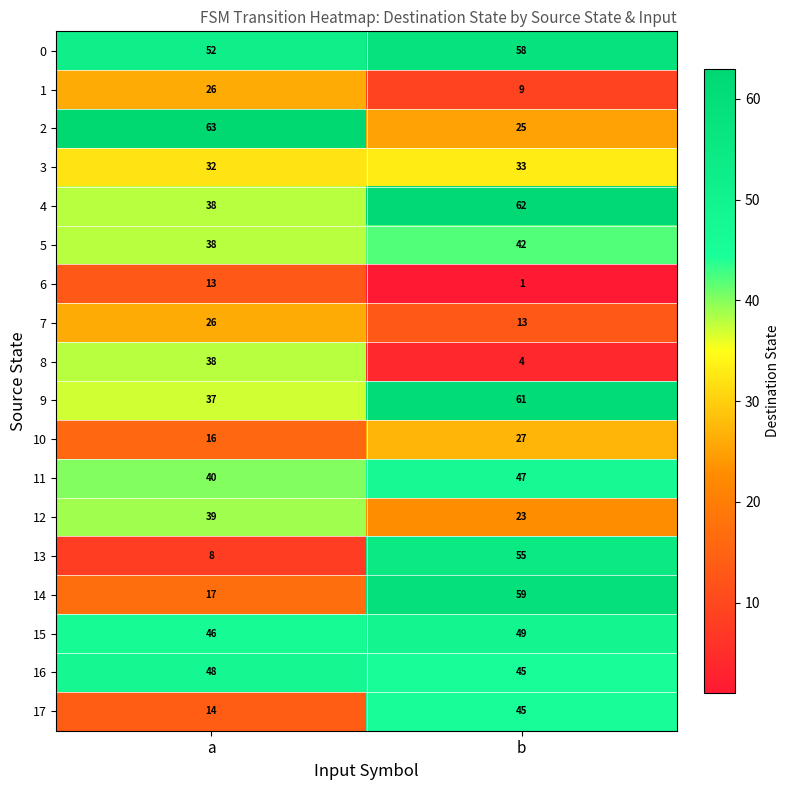

Rank the categories by 13 value from lowest to highest.

a, b